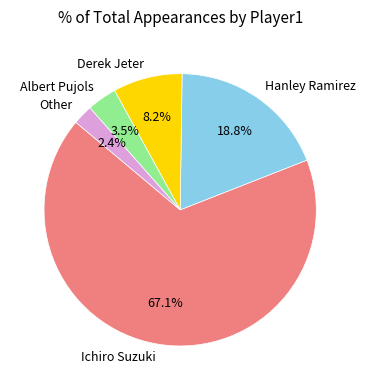

How many slices are in this pie chart?

5